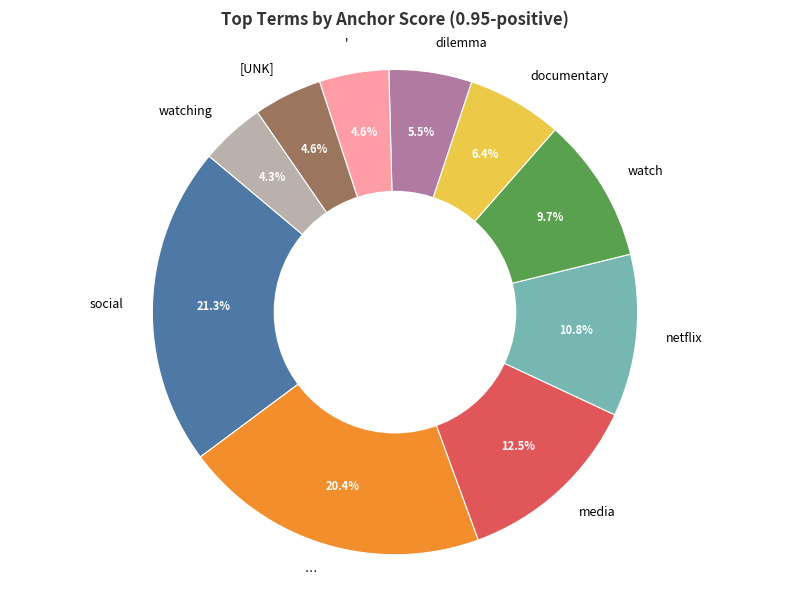

The watching slice represents 4% of the pie. True or false?

True